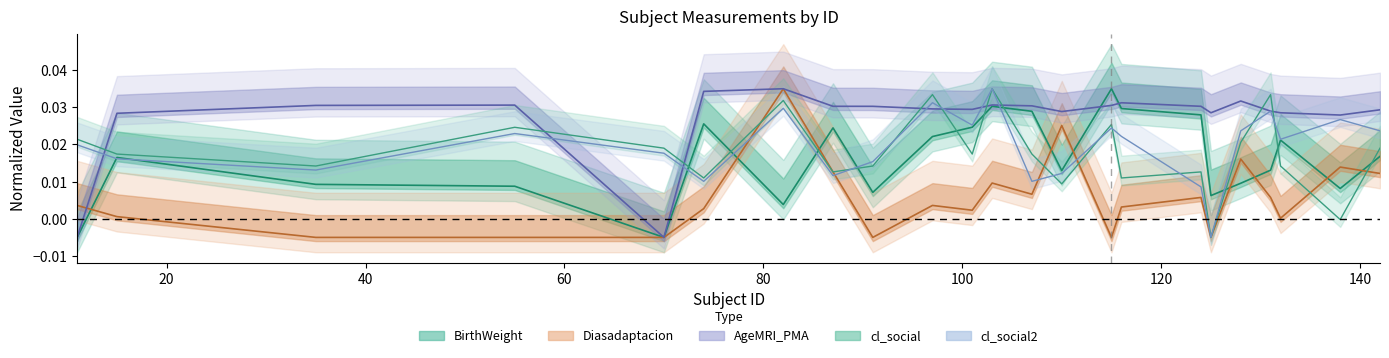

What are all the series names shown in the legend?

BirthWeight, Diasadaptacion, AgeMRI_PMA, cl_social, cl_social2